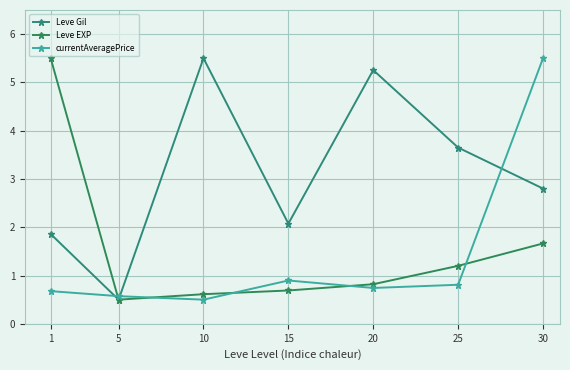

Where do Leve Gil and currentAveragePrice first cross each other?

1 and 5